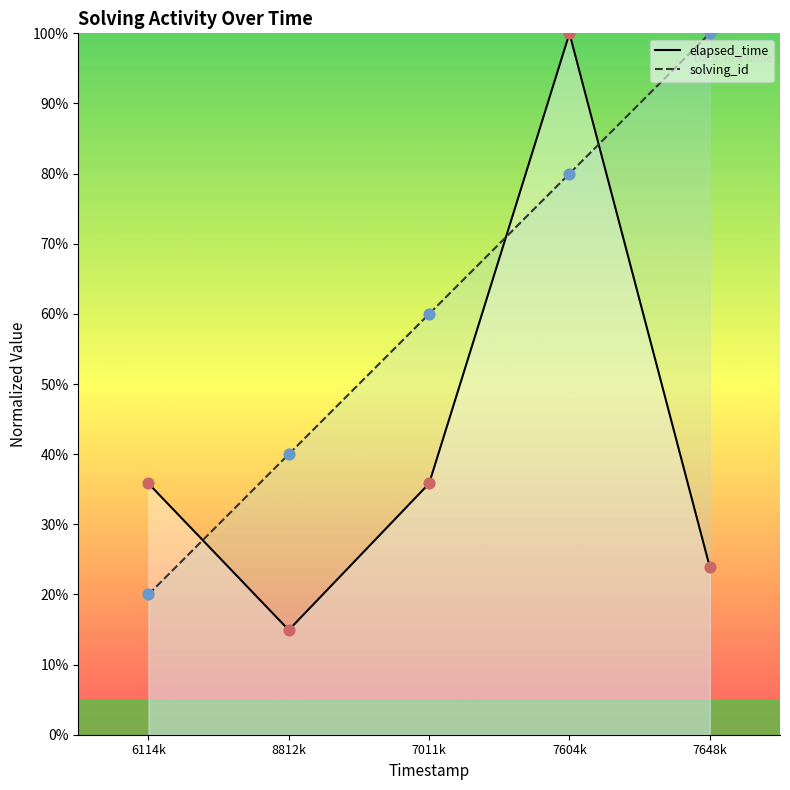

What is the total value across all series at 7011k?

95.8